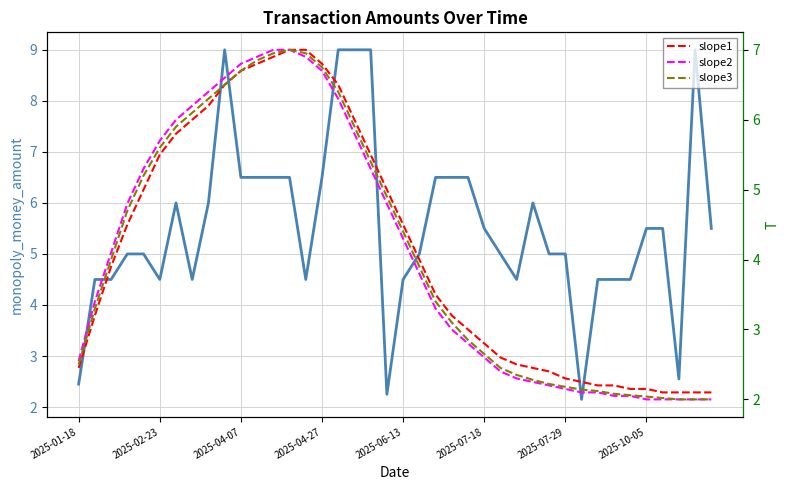

True or false: slope1 has more than 0 interior local peaks.

False